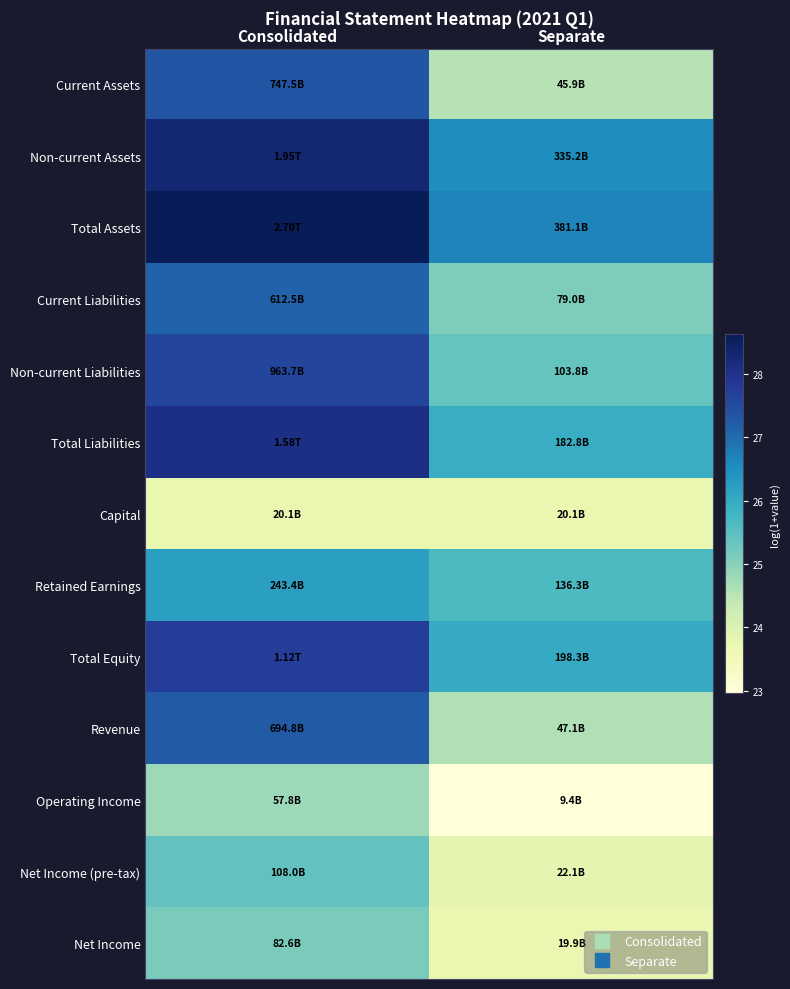

Reading left to right, what are all the values shown in this chart?

Current Assets: Consolidated=27.3	Separate=24.5
Non-current Assets: Consolidated=28.3	Separate=26.5
Total Assets: Consolidated=28.6	Separate=26.7
Current Liabilities: Consolidated=27.1	Separate=25.1
Non-current Liabilities: Consolidated=27.6	Separate=25.4
Total Liabilities: Consolidated=28.1	Separate=25.9
Capital: Consolidated=23.7	Separate=23.7
Retained Earnings: Consolidated=26.2	Separate=25.6
Total Equity: Consolidated=27.7	Separate=26.0
Revenue: Consolidated=27.3	Separate=24.6
Operating Income: Consolidated=24.8	Separate=23.0
Net Income (pre-tax): Consolidated=25.4	Separate=23.8
Net Income: Consolidated=25.1	Separate=23.7